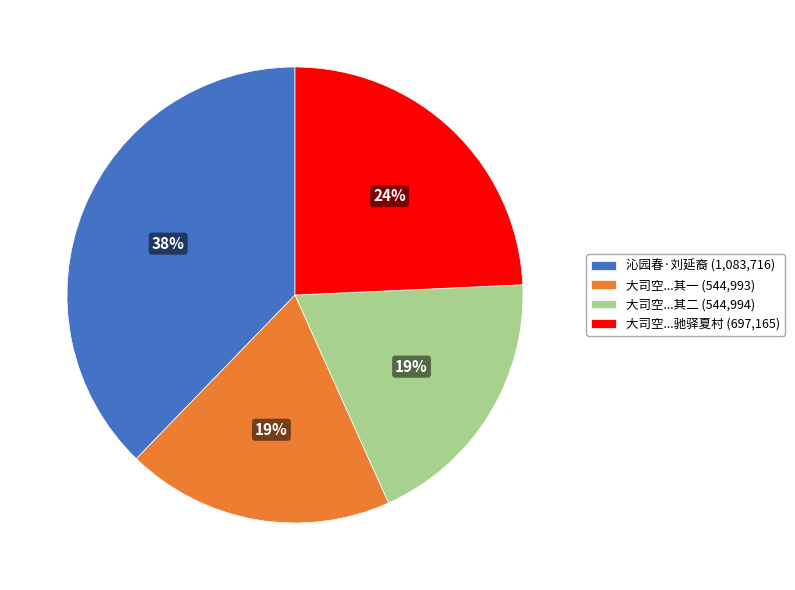

Which slice is the largest?

沁园春·刘延裔 (1,083,716)